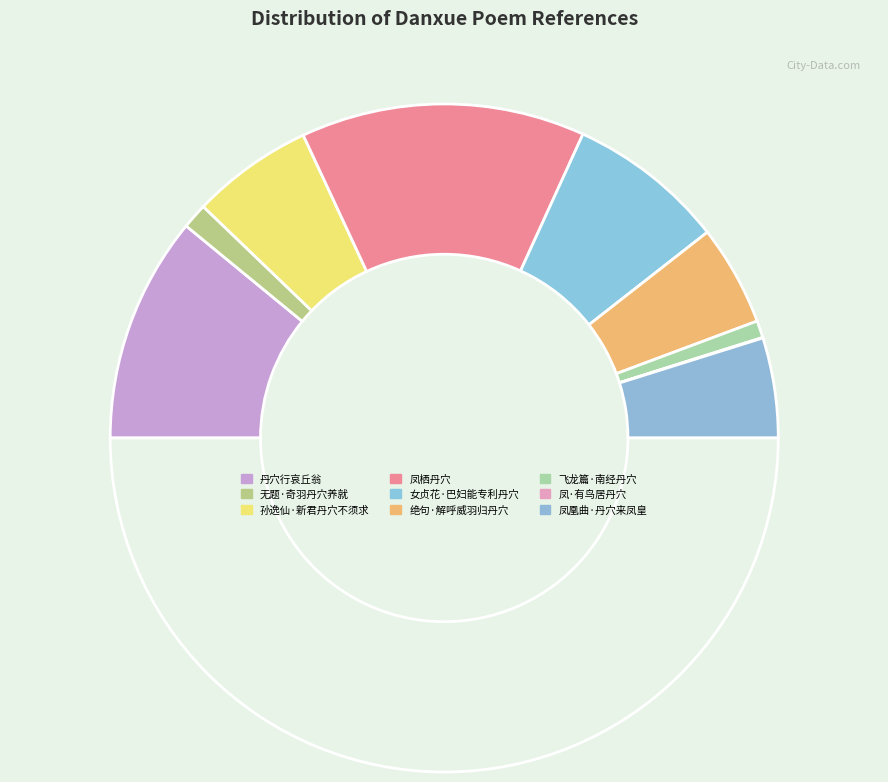

Does any single category account for the majority?

No